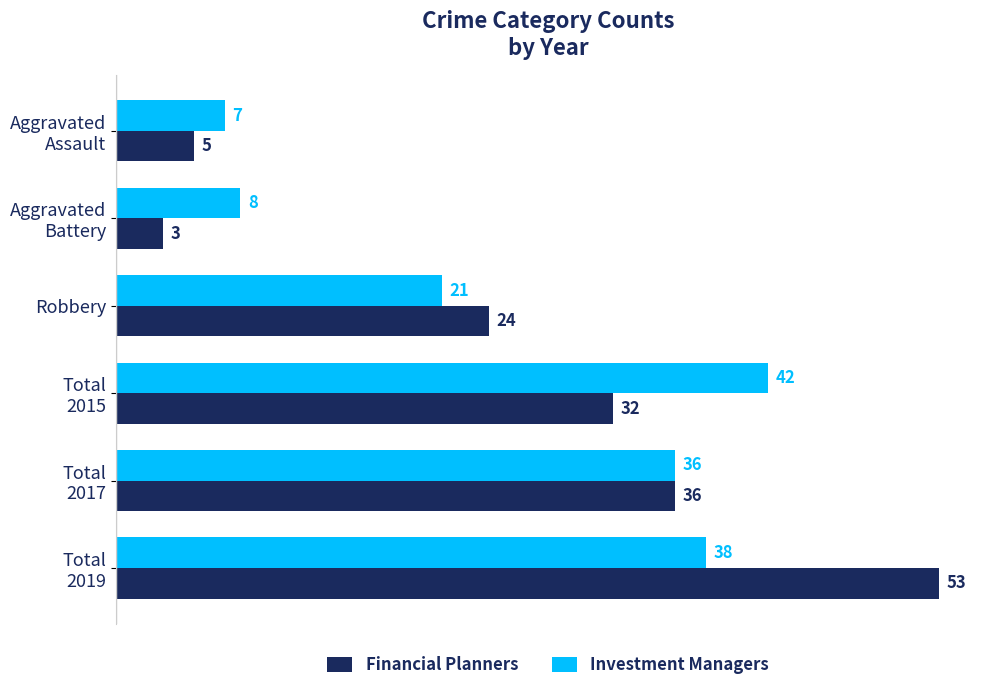

Which series has the widest spread of values?

Financial Planners